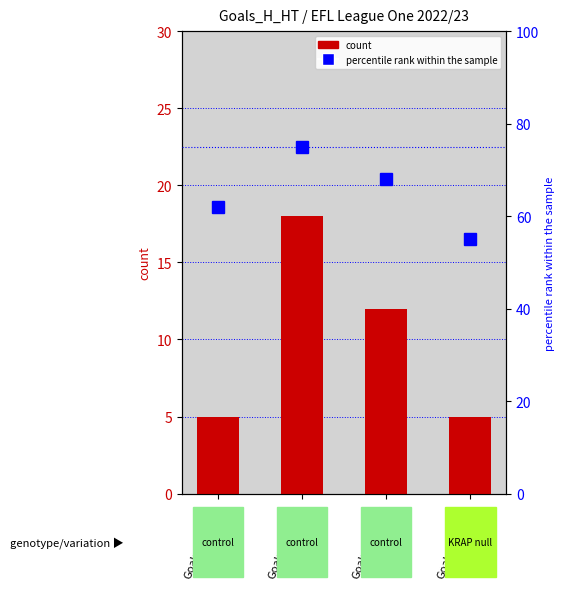

Does the chart contain any negative values?

No